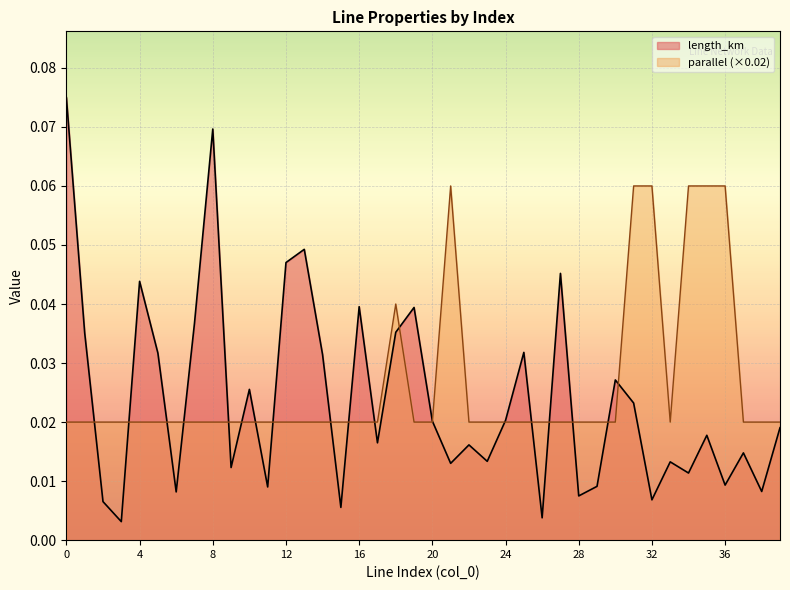

Where do length_km and parallel first cross each other?

1 and 2